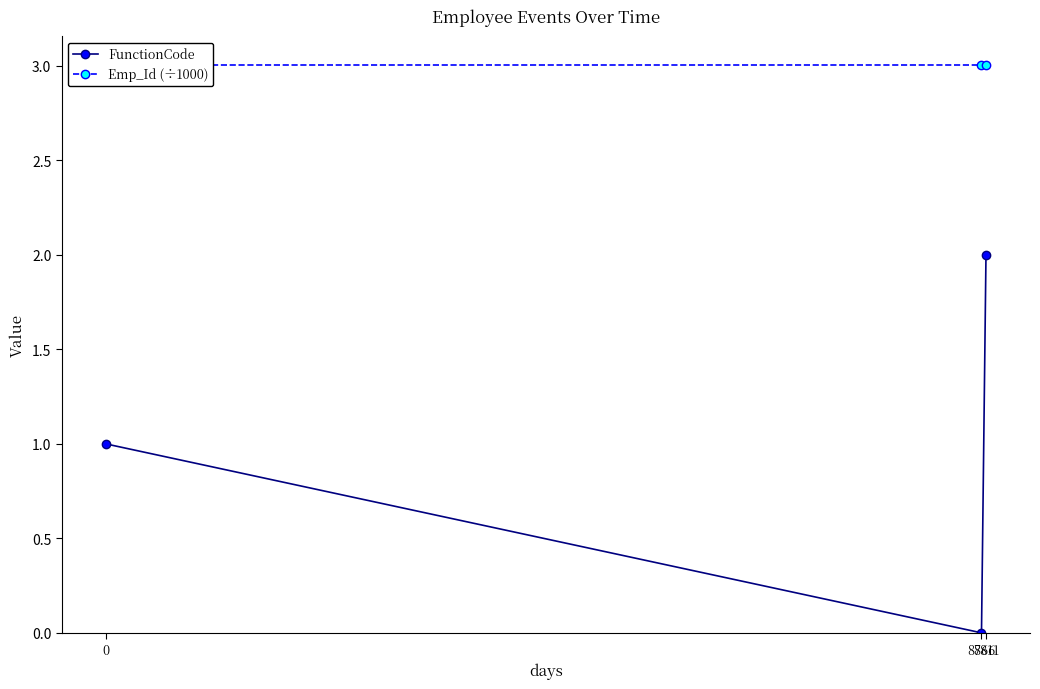

Reading left to right, extract all data points from this chart.

FunctionCode: 0=1.0	8766=0.0	8811=2.0
Emp_Id (÷1000): 0=3.0	8766=3.0	8811=3.0